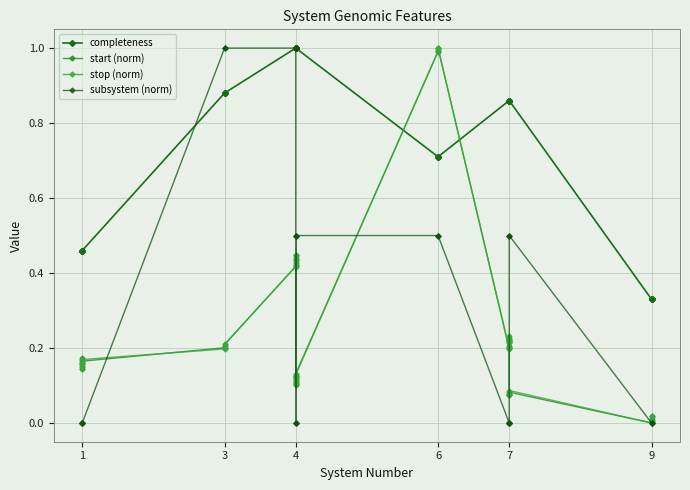

True or false: completeness and subsystem (norm) intersect in this chart.

True